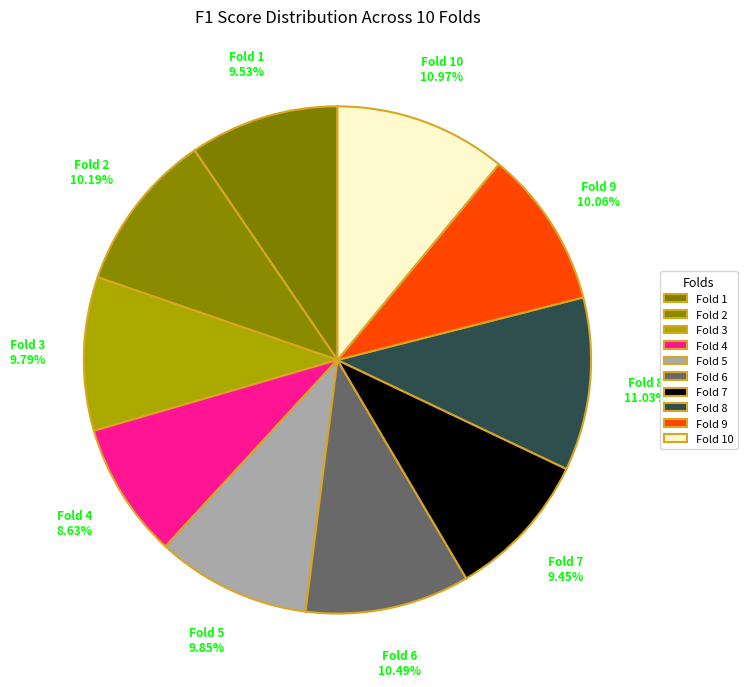

To the nearest percent, what portion does Fold 9 represent?

10%